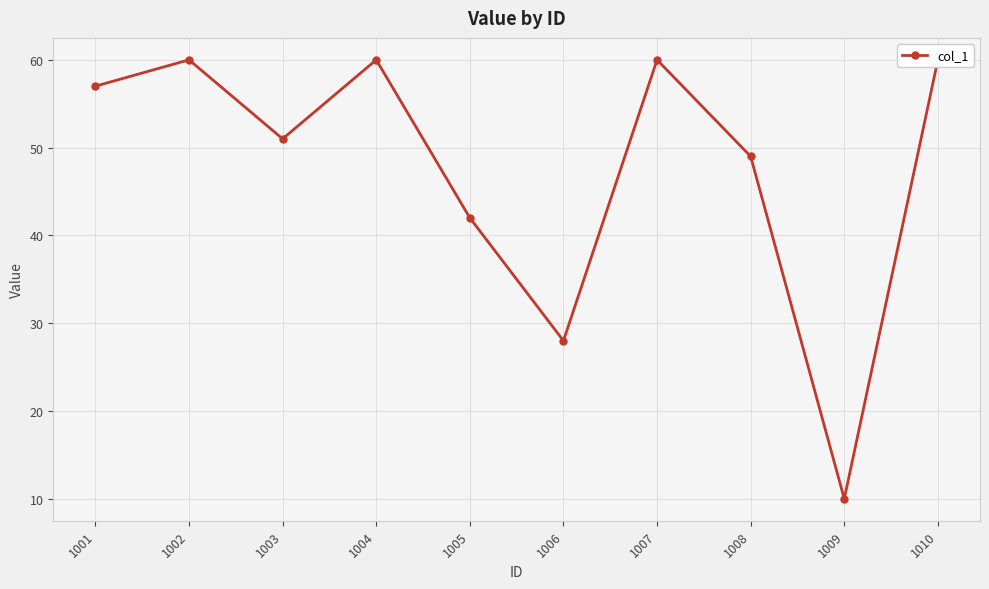

What is the difference between the maximum and minimum values?

50